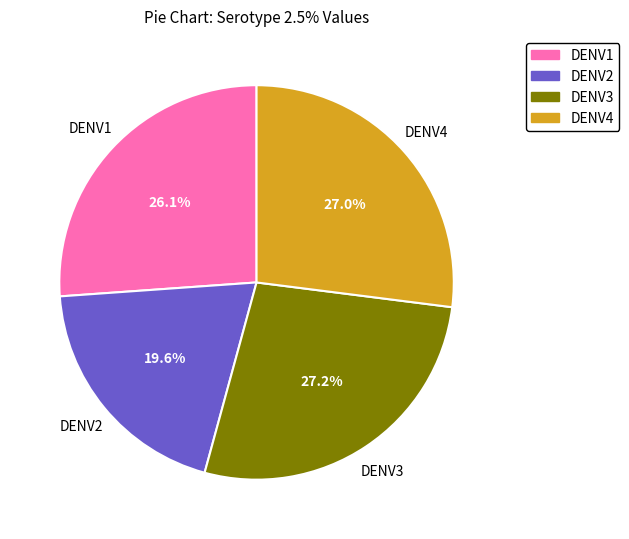

To the nearest percent, what percentage of the pie is DENV2?

20%